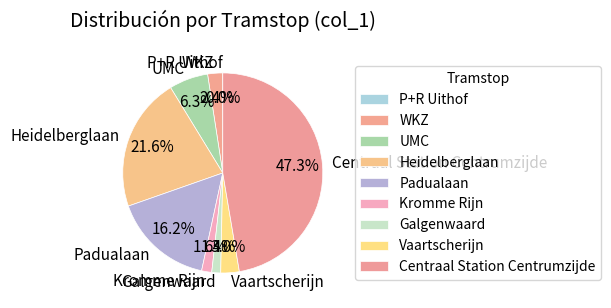

Which category has the biggest portion of the pie?

Centraal Station Centrumzijde